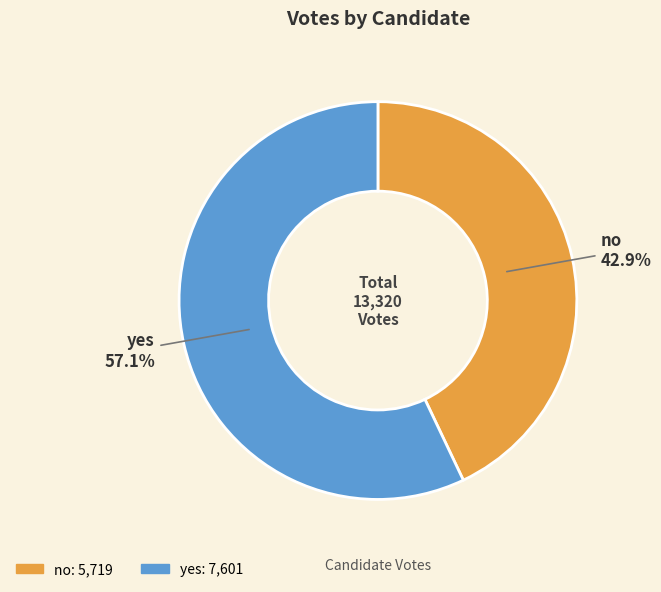

Which slice is the largest?

yes